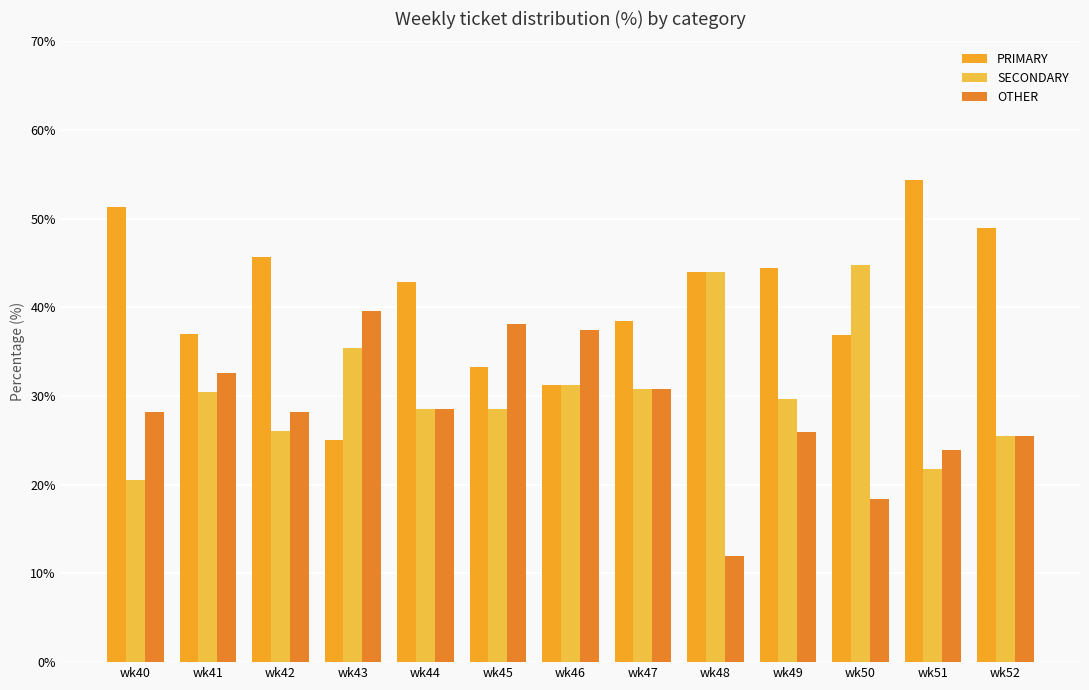

List the labels in order of SECONDARY value, smallest first.

wk40, wk51, wk52, wk42, wk44, wk45, wk49, wk41, wk47, wk46, wk43, wk48, wk50